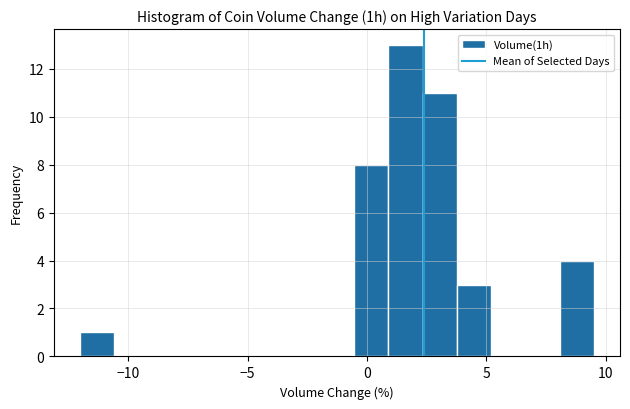

Read against the x-axis, roughly where is the centre of the tallest bar?

1.5